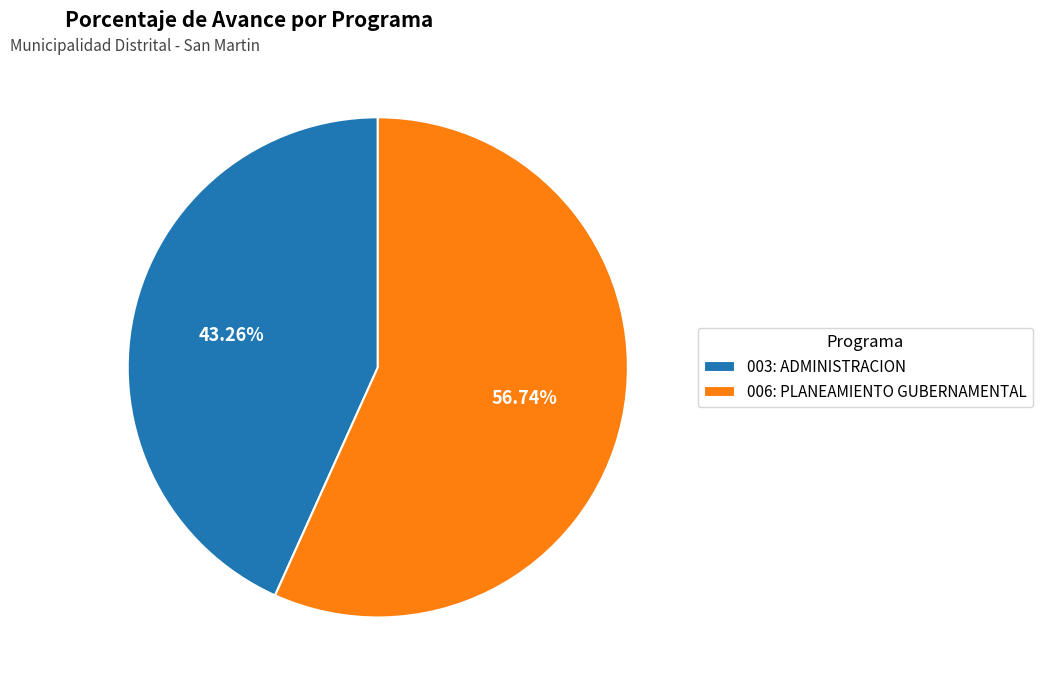

Combined, what portion of the pie is 006: PLANEAMIENTO GUBERNAMENTAL and 003: ADMINISTRACION?

100.0%